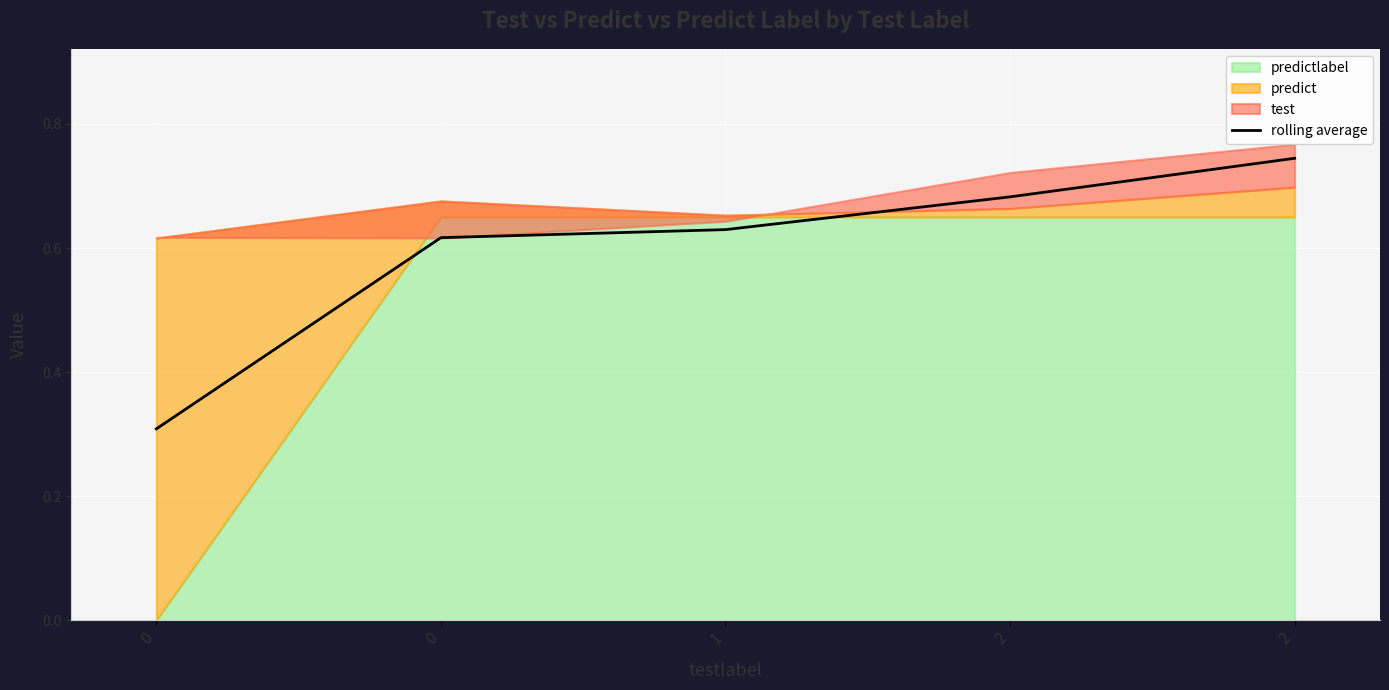

List the labels in order of value, smallest first.

0, 0, 1, 2, 2